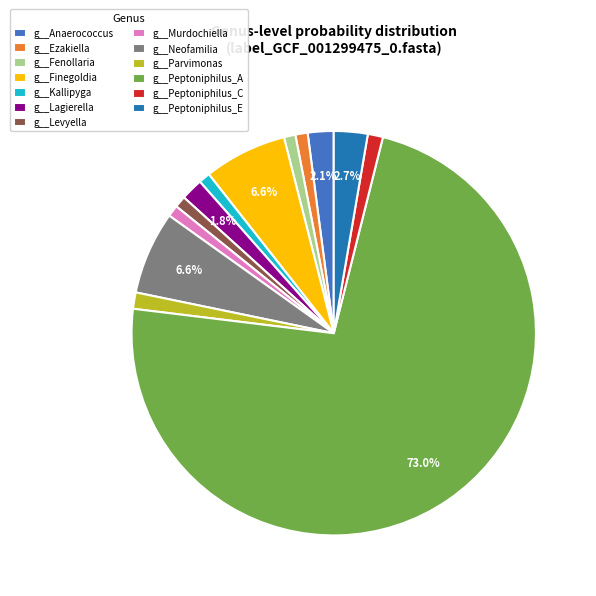

To the nearest percent, what is the combined percentage of g__Peptoniphilus_C and g__Peptoniphilus_E?

4%